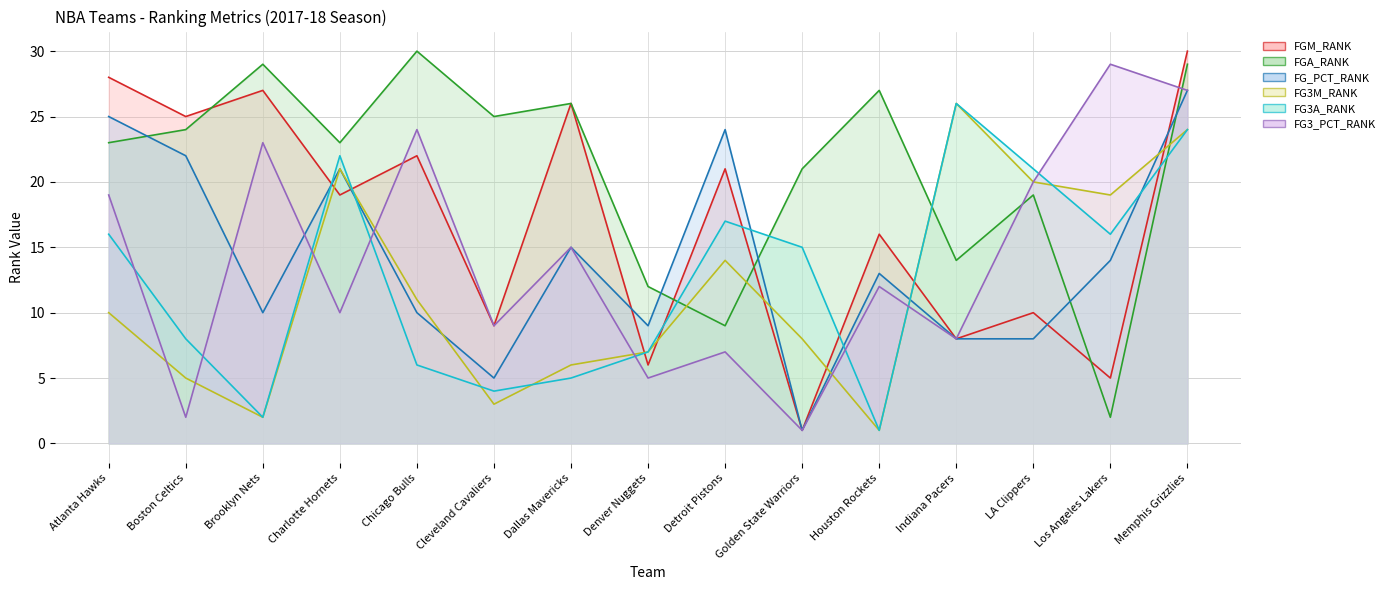

What is the difference between the FG3_PCT_RANK values at Atlanta Hawks and Memphis Grizzlies?

8